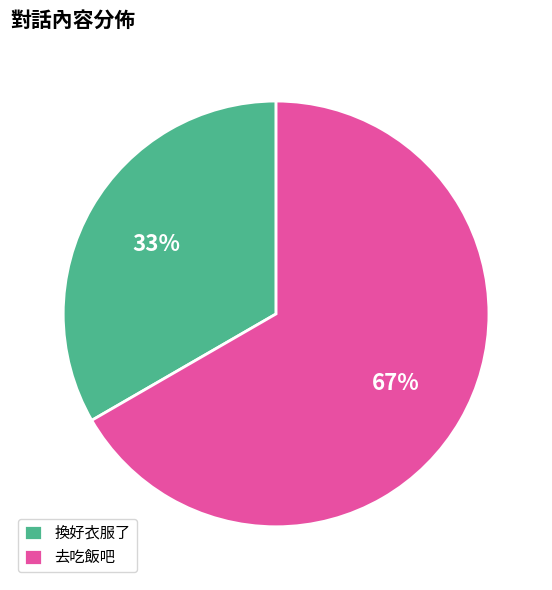

Rank the categories by value from lowest to highest.

換好衣服了, 去吃飯吧